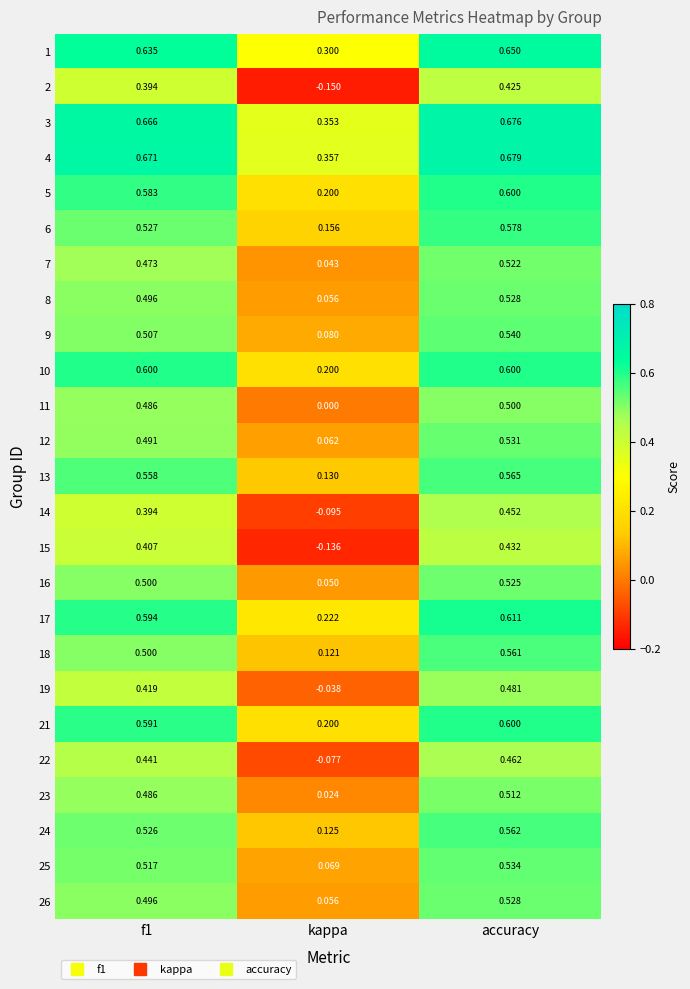

At which label does 17 reach its minimum?

kappa